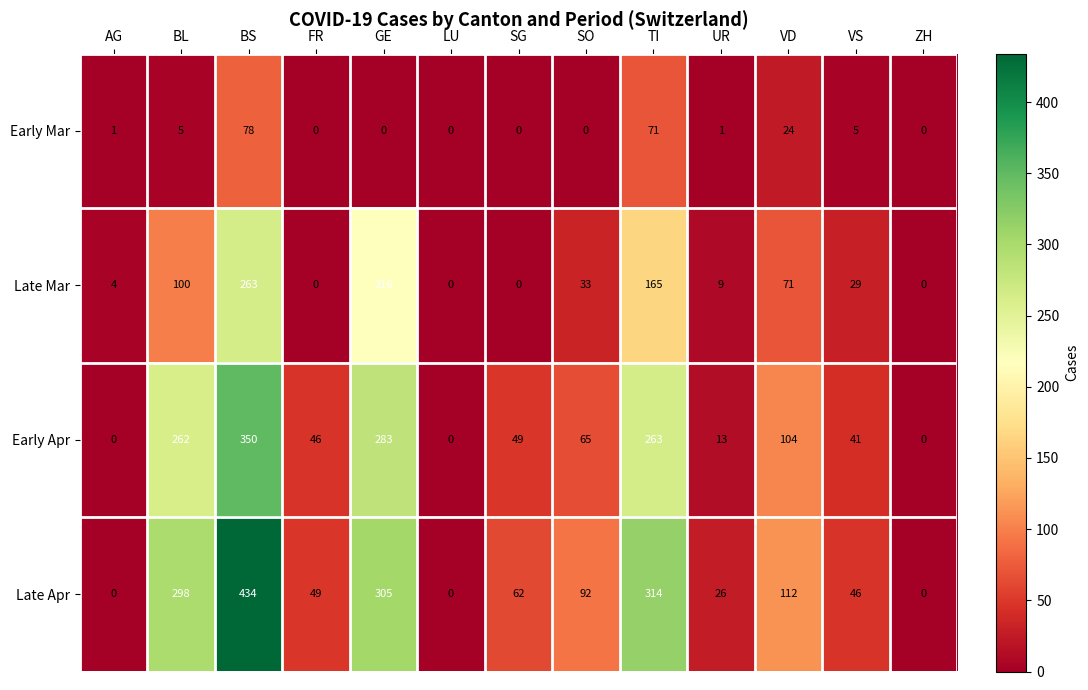

Between GE and ZH, which series saw the biggest shift?

Late Apr